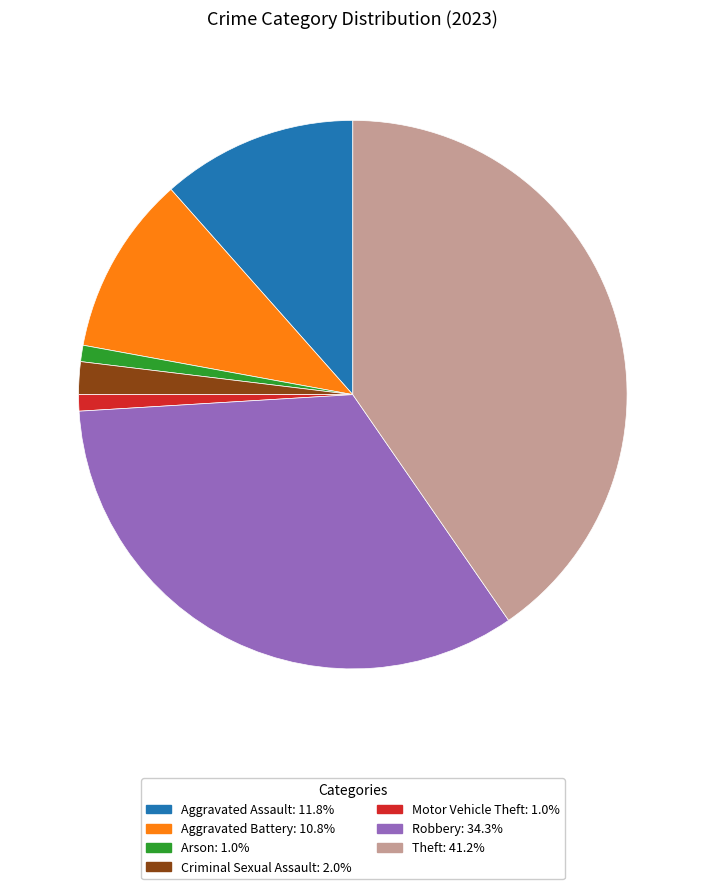

How many segments does this pie chart have?

7